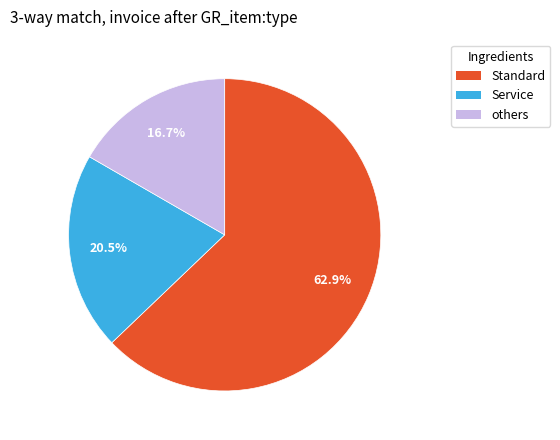

How many segments does this pie chart have?

3